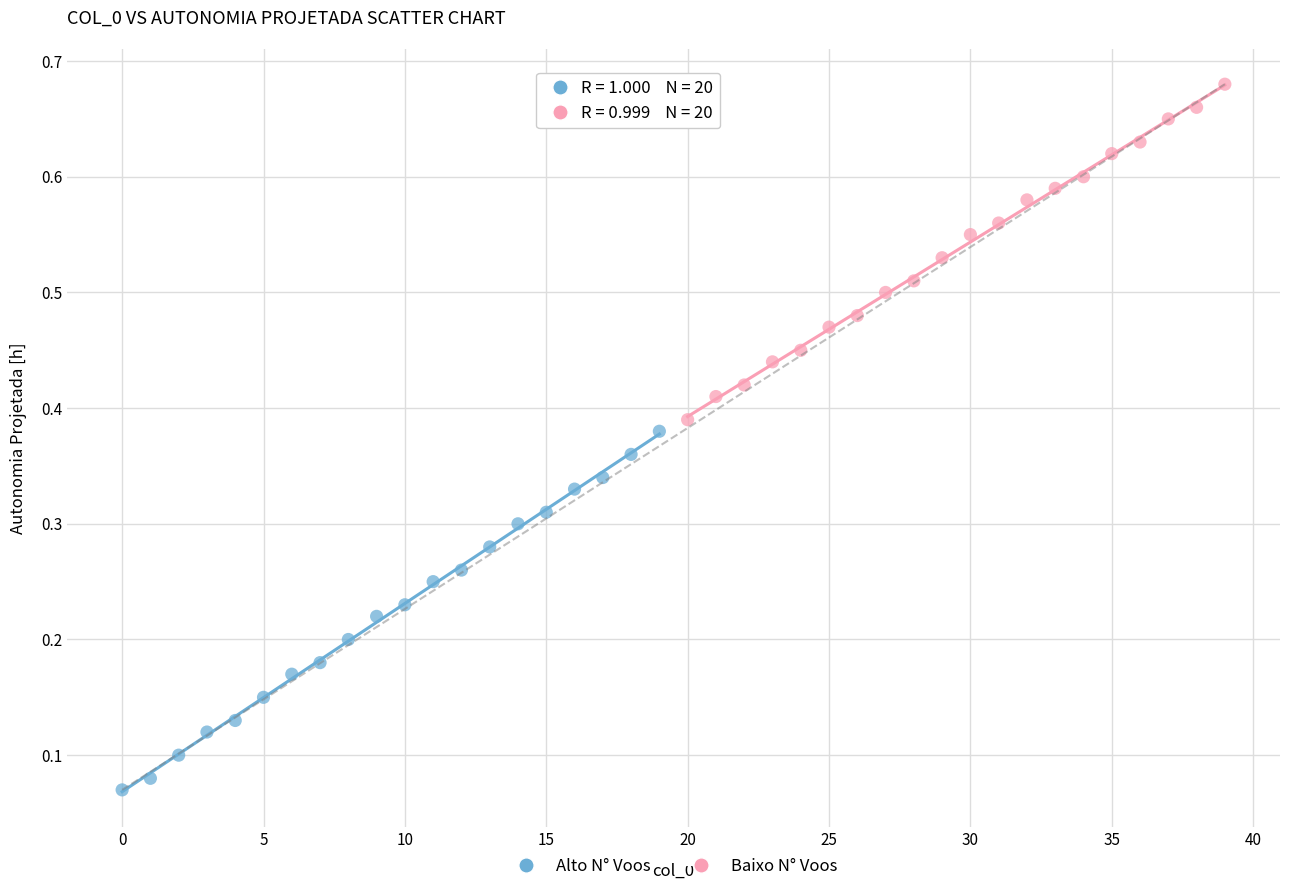

Which series reaches the maximum Y coordinate?

Baixo N° Voos